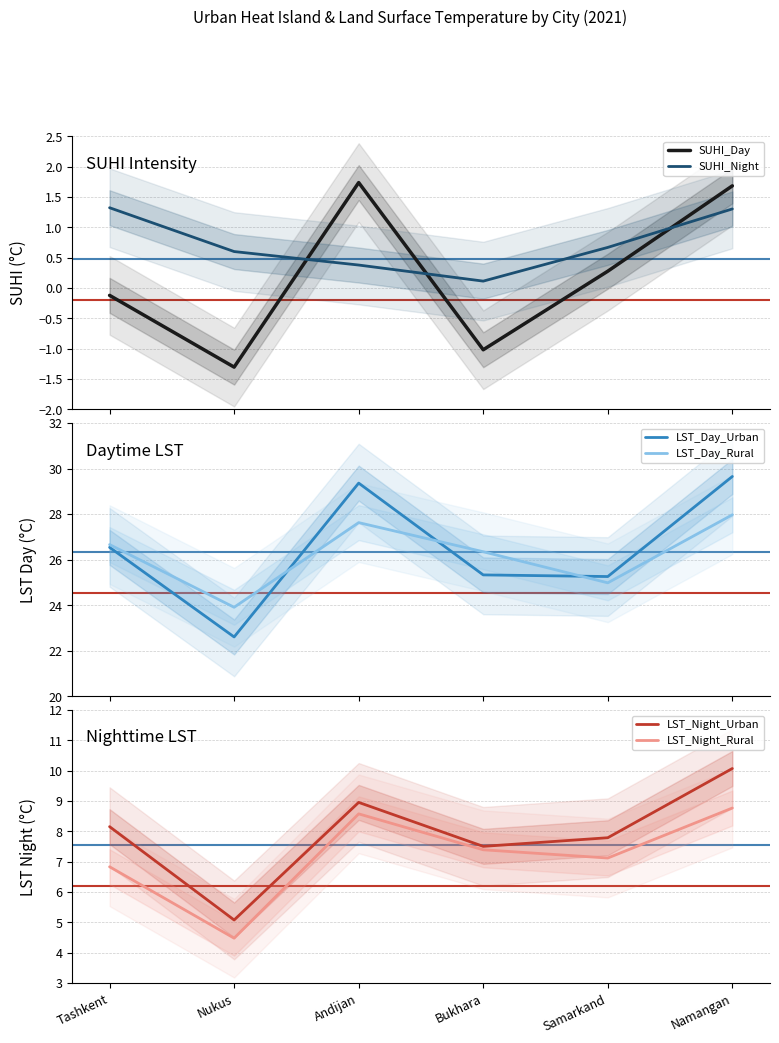

What position from the left is Namangan?

6